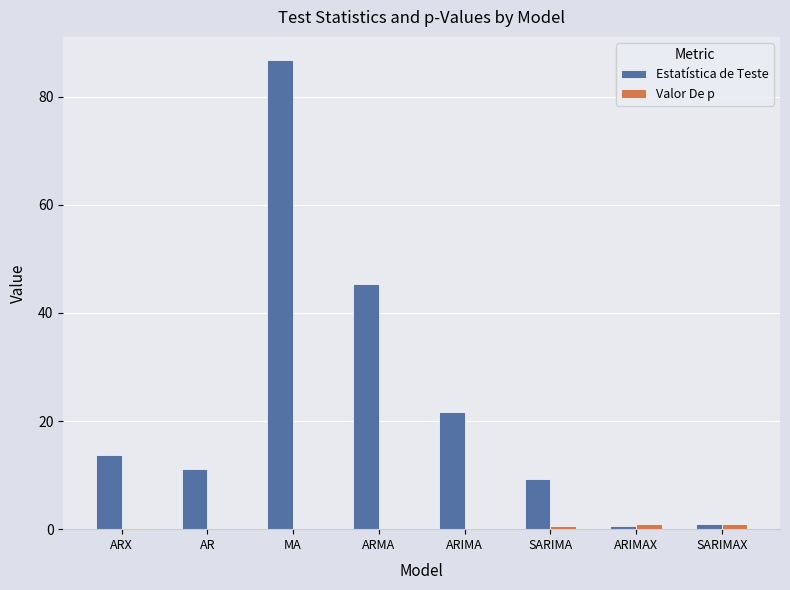

Is it true that Estatística de Teste equals 21.7 at ARIMA?

True